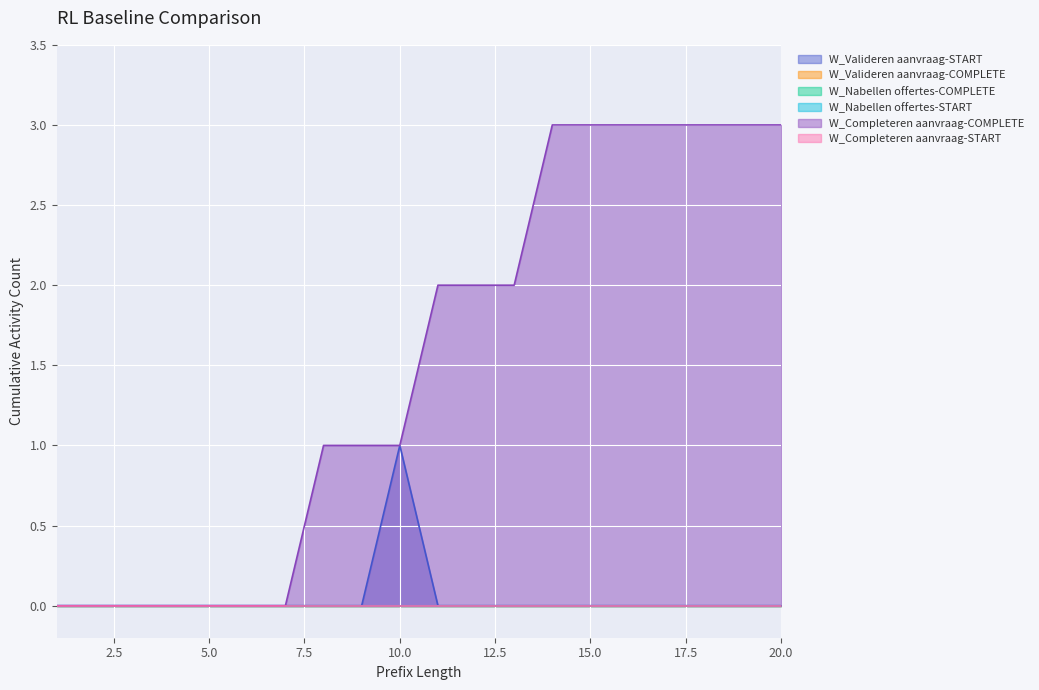

True or false: W_Completeren aanvraag-COMPLETE and W_Nabellen offertes-START cross at least once.

False